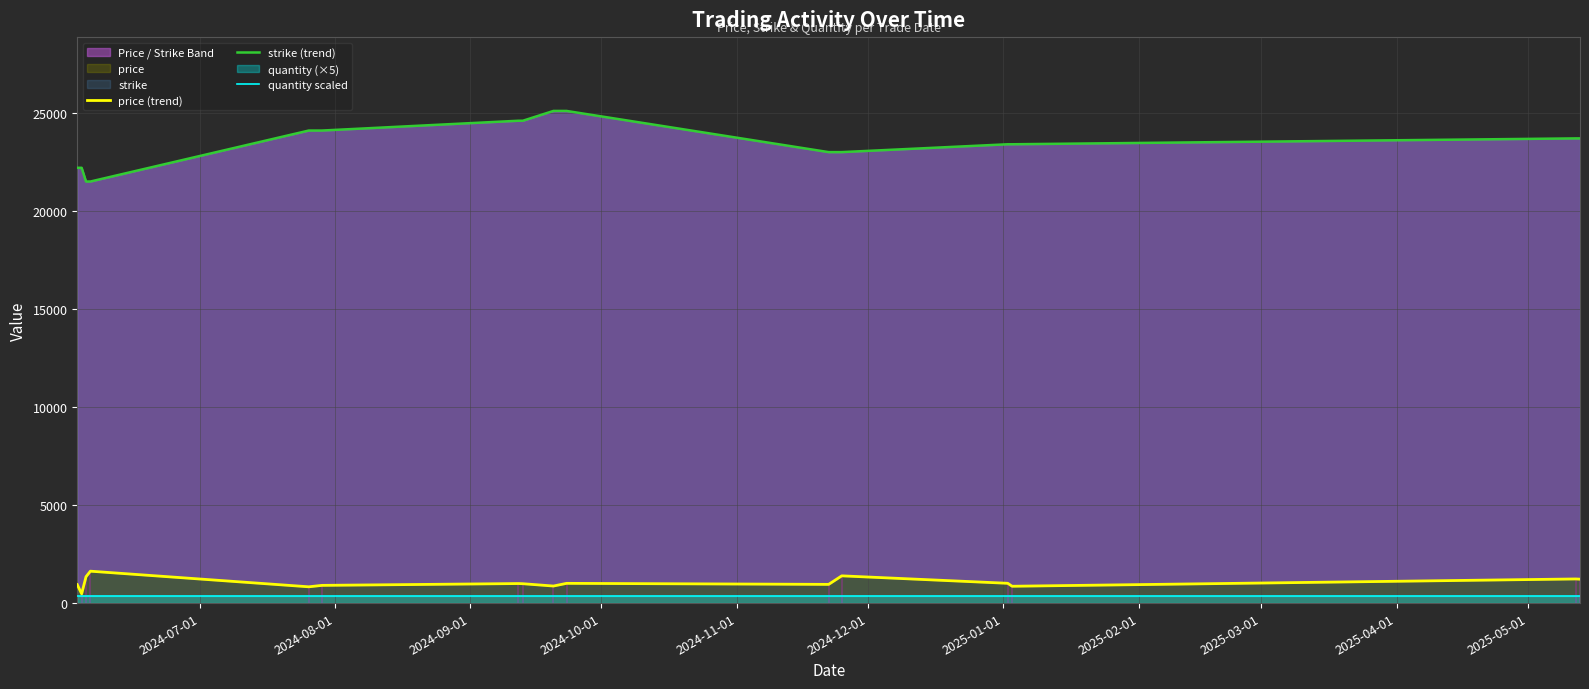

True or false: strike (trend) has more than 0 points higher than both neighbors.

False